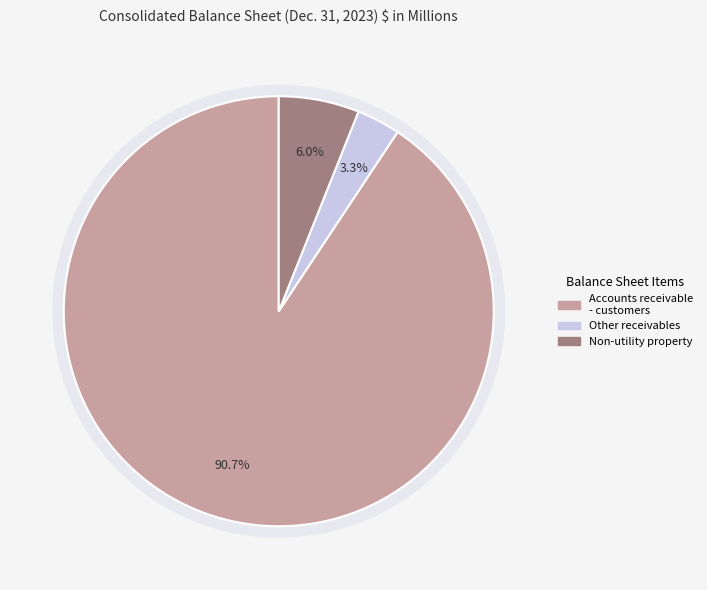

To the nearest percent, what percentage of the pie is Other receivables, allowance for uncollectible?

3%